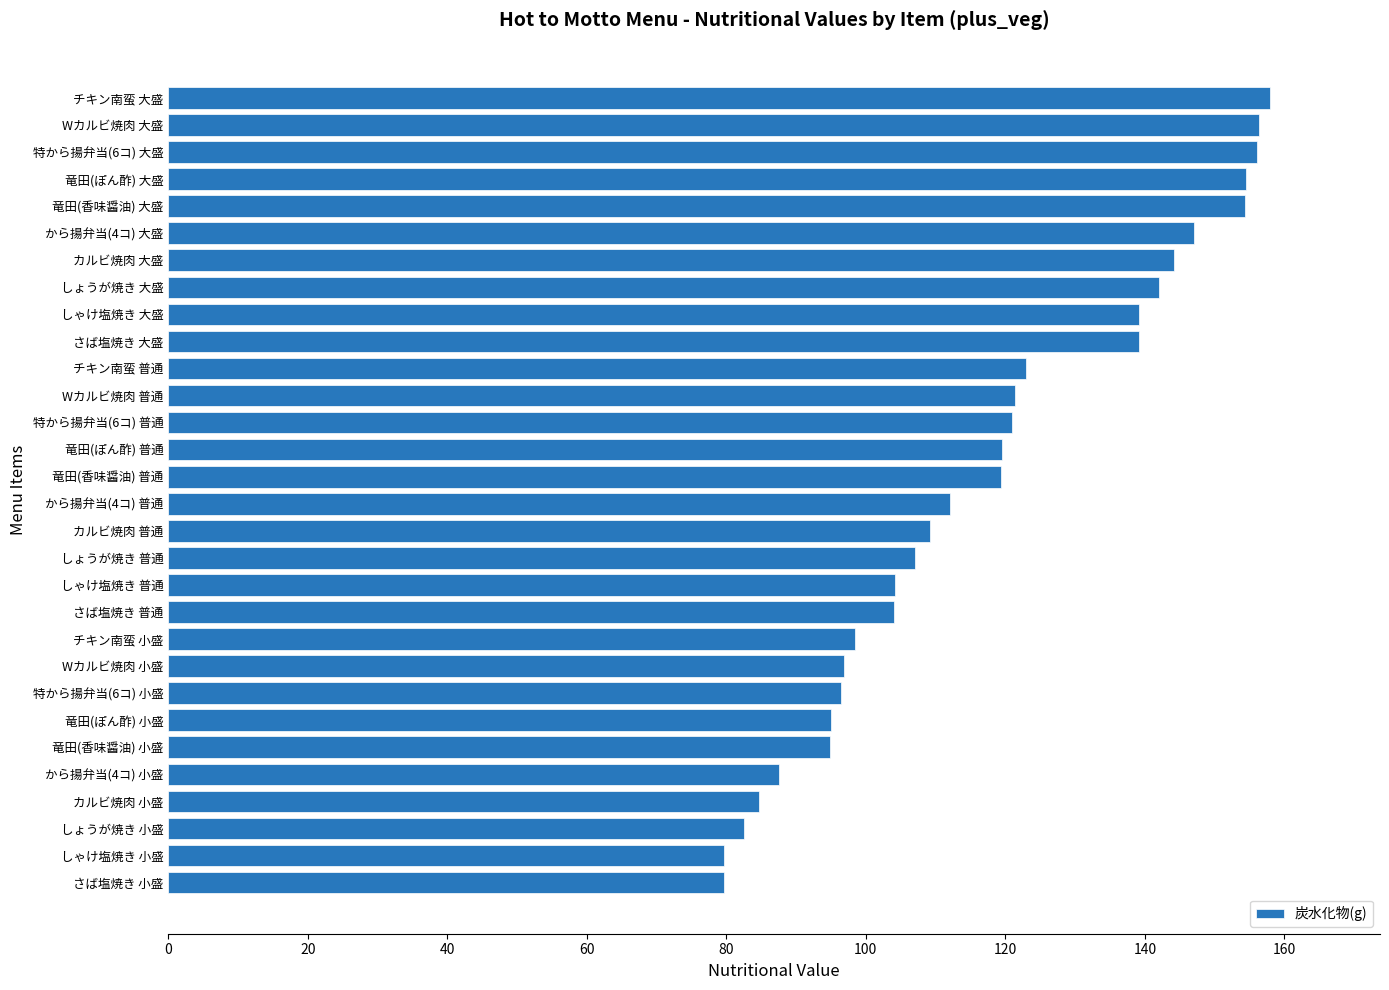

How many bars are there in total?

30